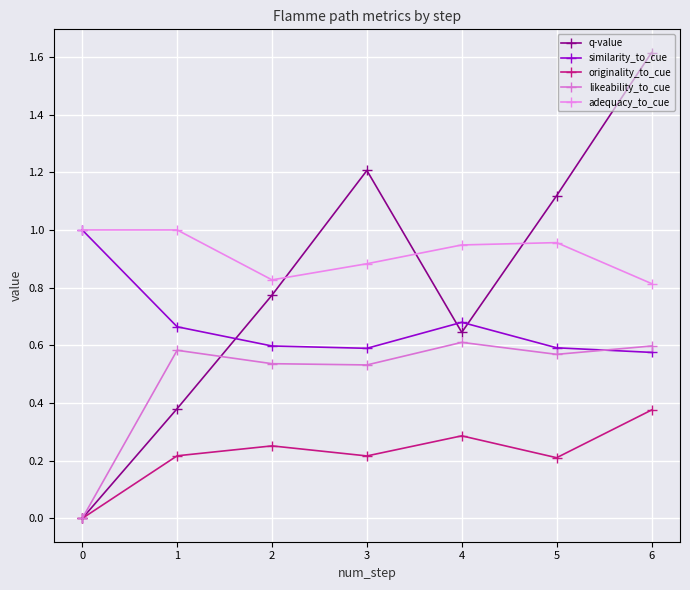

Where do adequacy_to_cue and q-value first cross each other?

2 and 3